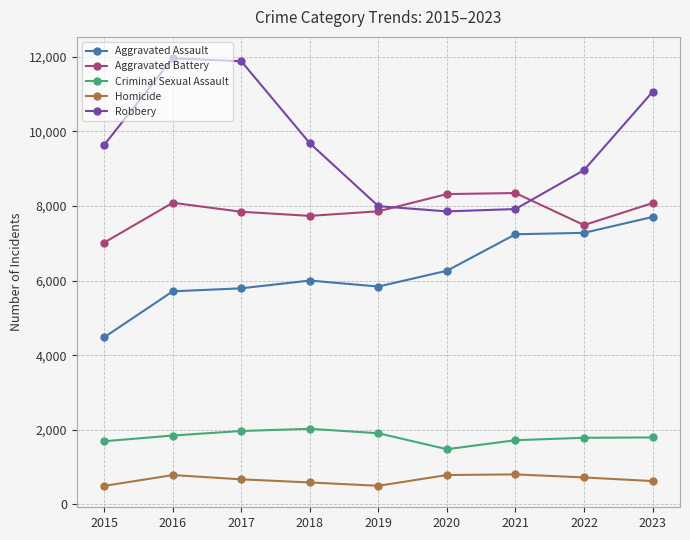

What is the difference between the maximum and second lowest values in the Criminal Sexual Assault series?

334